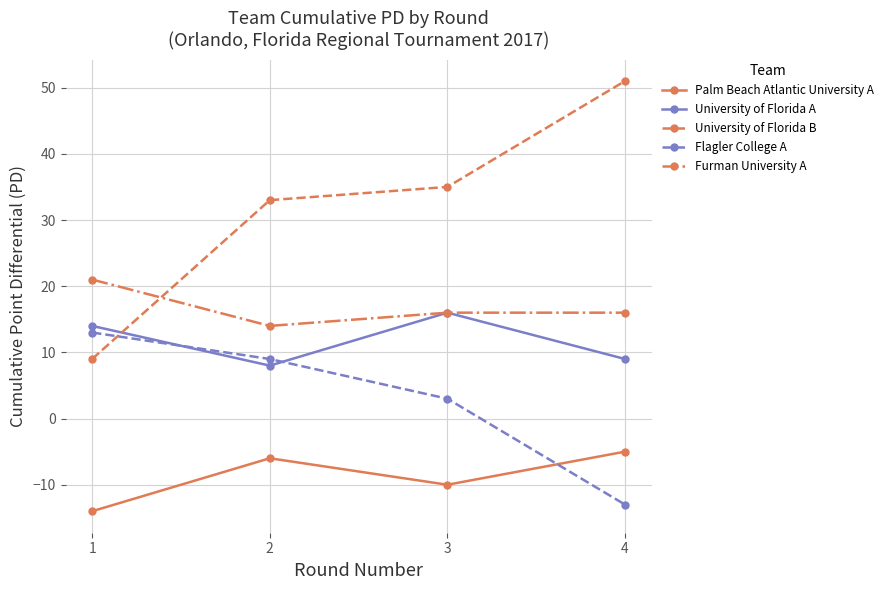

Reading right to left, transcribe all the data shown in this chart.

Palm Beach Atlantic University A: -5	-10	-6	-14
University of Florida A: 9	16	8	14
University of Florida B: 51	35	33	9
Flagler College A: -13	3	9	13
Furman University A: 16	16	14	21